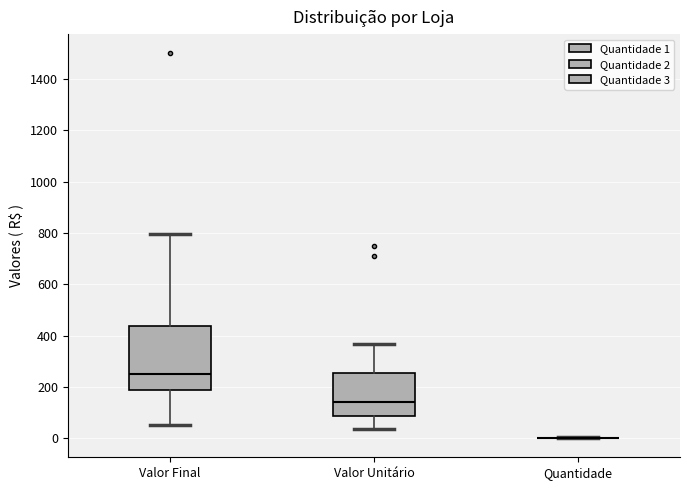

Reading left to right, transcribe this box plot: for each box, give where its median line is, the range the box spans, and where its two whiskers end, as read against the y-axis. The values are not printed on the chart, so give them approximately, as read against the axis.

Valor Final: median 260, box 180 to 440, whiskers 60 to 800
Valor Unitário: median 140, box 80 to 260, whiskers 40 to 360
Quantidade: box collapsed to a line at 0, whiskers 0 to 0